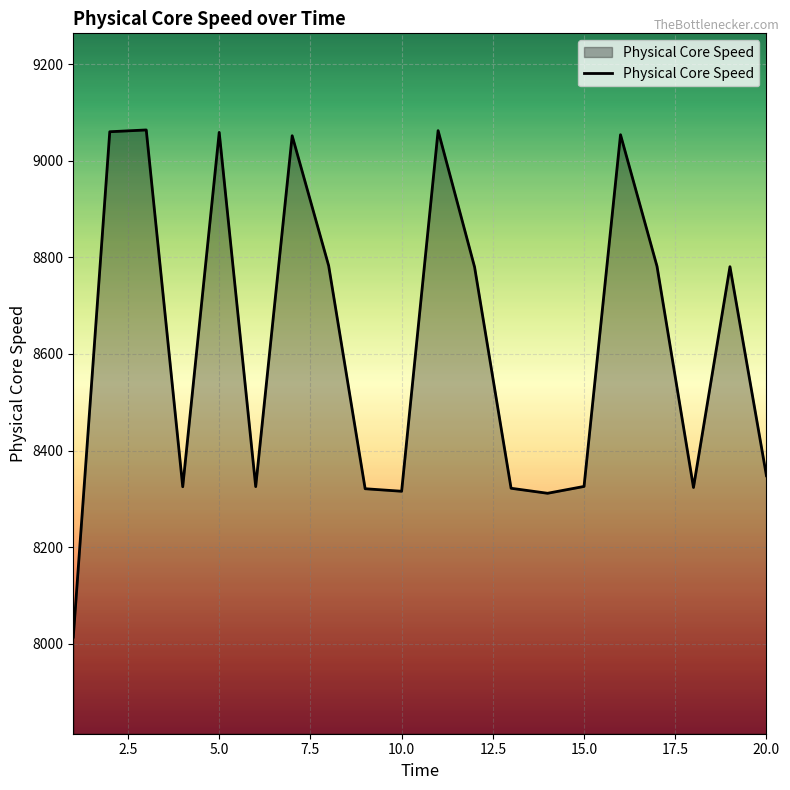

What is the difference between the maximum and minimum values?

1049.9